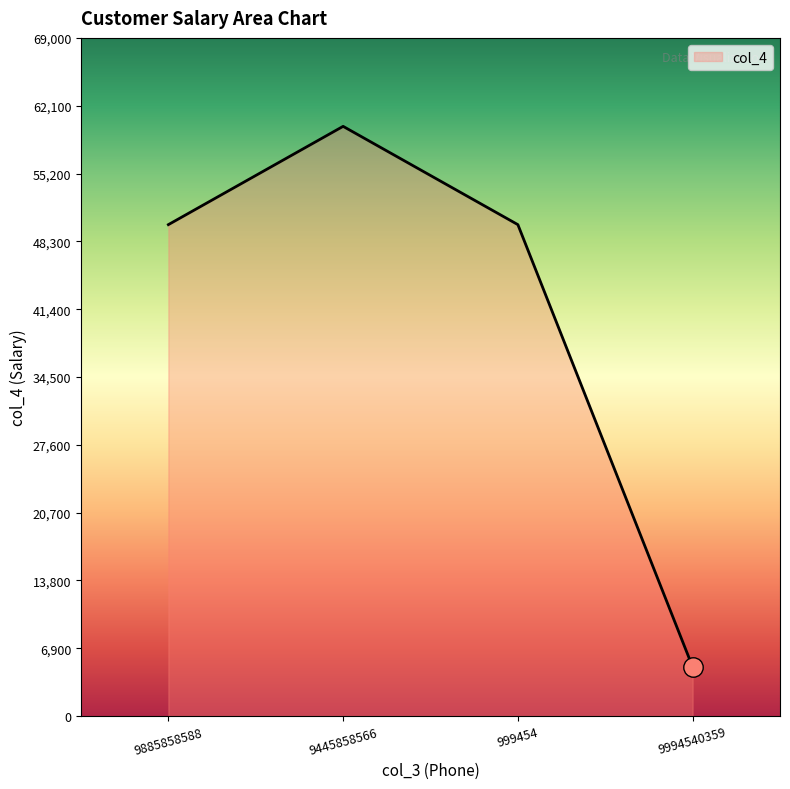

Reading right to left, extract all data points from this chart.

5000	50000	60000	50000